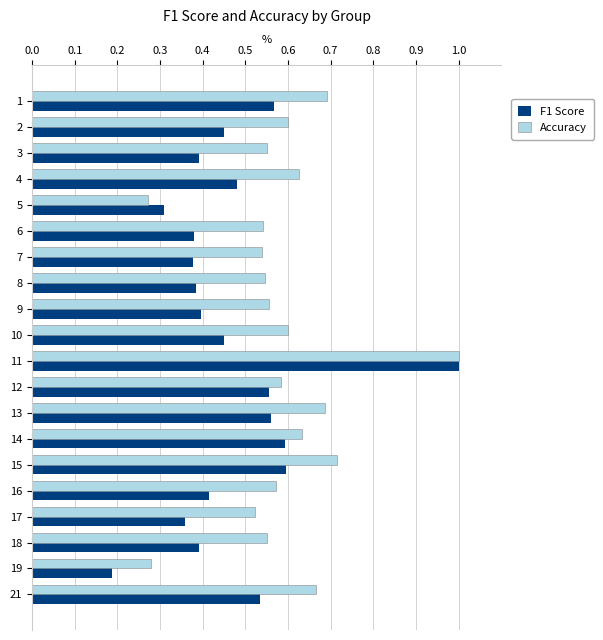

Which category has the highest value in the Accuracy series?

11